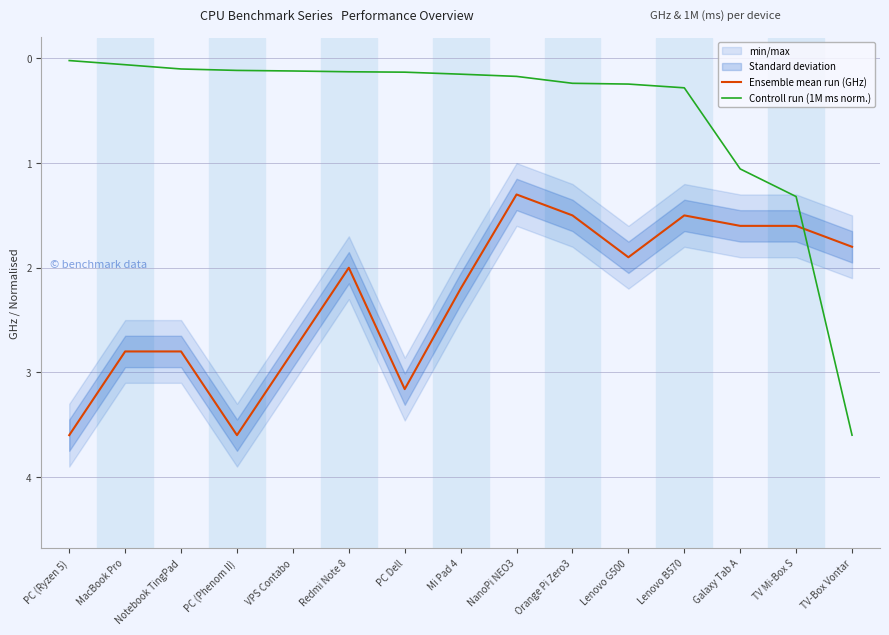

Between MacBook Pro and TV-Box Vontar, which is larger?

MacBook Pro